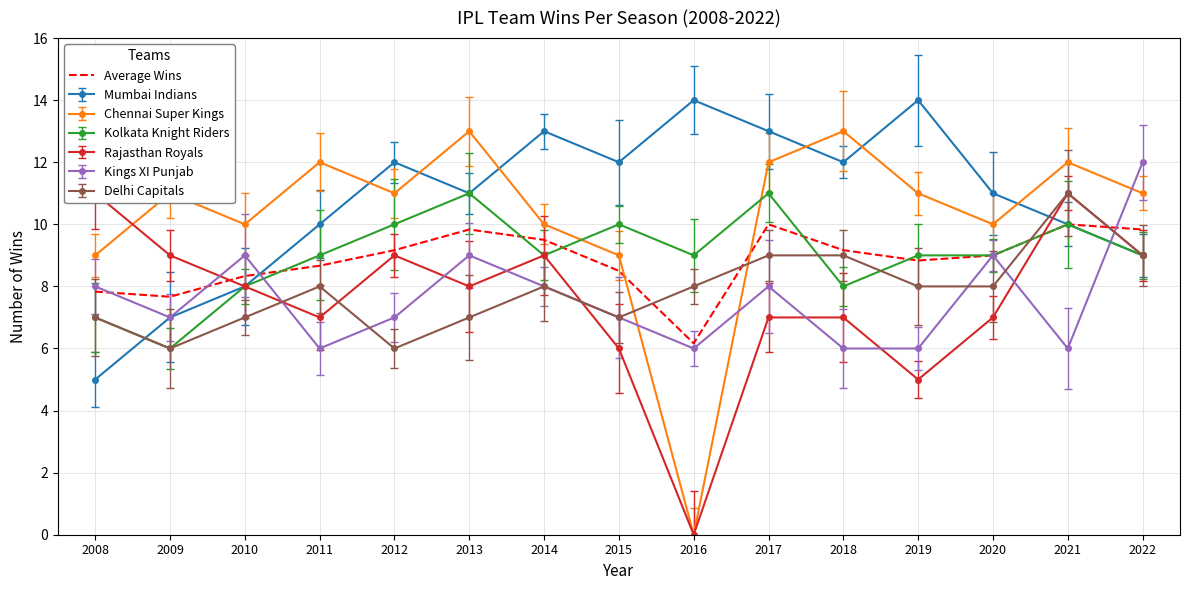

Count the number of values greater than 9.

7